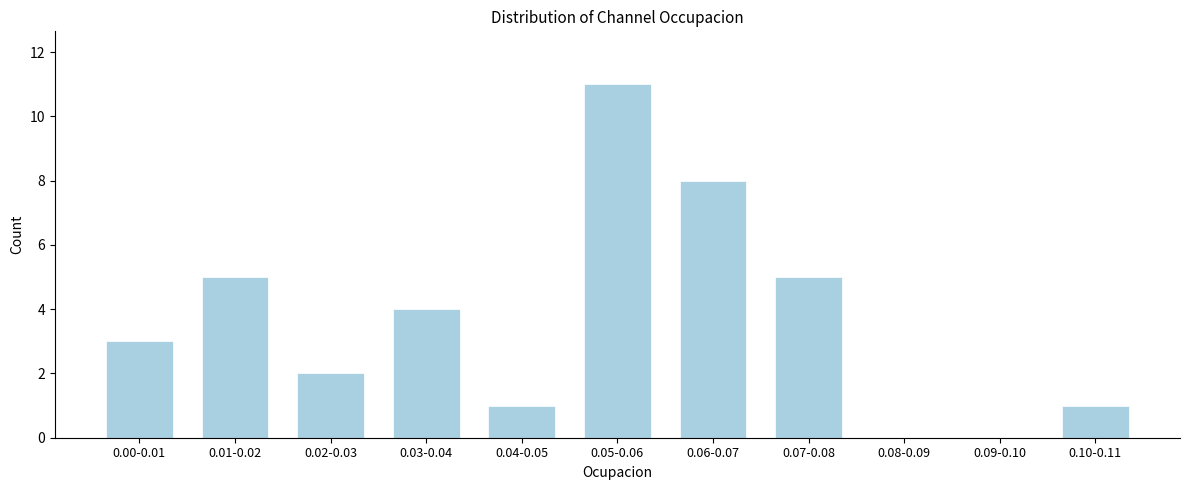

Reading left to right, transcribe all the data shown in this chart.

0.00-0.01=3	0.01-0.02=5	0.02-0.03=2	0.03-0.04=4	0.04-0.05=1	0.05-0.06=11	0.06-0.07=8	0.07-0.08=5	0.08-0.09=0	0.09-0.10=0	0.10-0.11=1